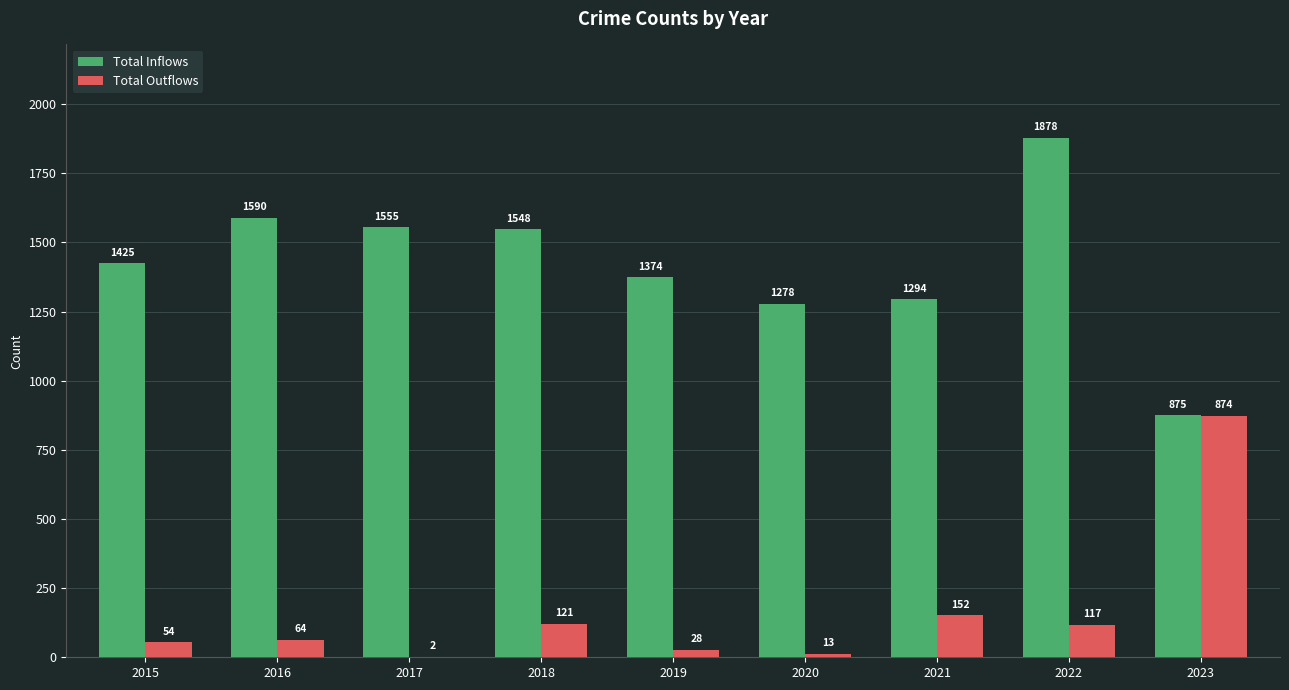

At which label does Total Outflows reach its peak?

2023